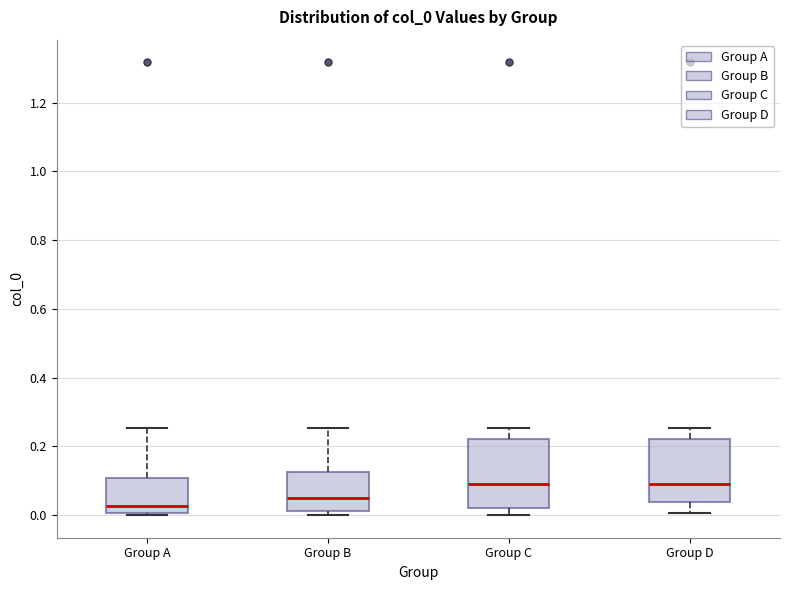

Reading left to right, transcribe this box plot: for each box, give where its median line is, the range the box spans, and where its two whiskers end, as read against the y-axis. The values are not printed on the chart, so give them approximately, as read against the axis.

Group A: median 0.02, box 0.00 to 0.10, whiskers 0.00 to 0.26
Group B: median 0.04, box 0.02 to 0.12, whiskers 0.00 to 0.26
Group C: median 0.10, box 0.02 to 0.22, whiskers 0.00 to 0.26
Group D: median 0.10, box 0.04 to 0.22, whiskers 0.00 to 0.26